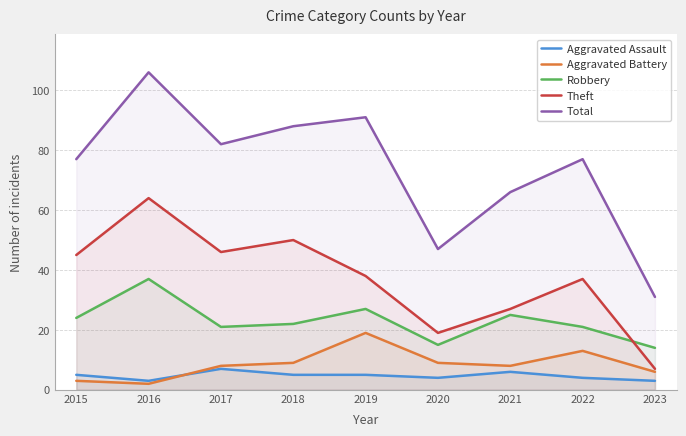

Reading left to right, list all the values displayed in this chart.

Aggravated Assault: 5	3	7	5	5	4	6	4	3
Aggravated Battery: 3	2	8	9	19	9	8	13	6
Robbery: 24	37	21	22	27	15	25	21	14
Theft: 45	64	46	50	38	19	27	37	7
Total: 77	106	82	88	91	47	66	77	31